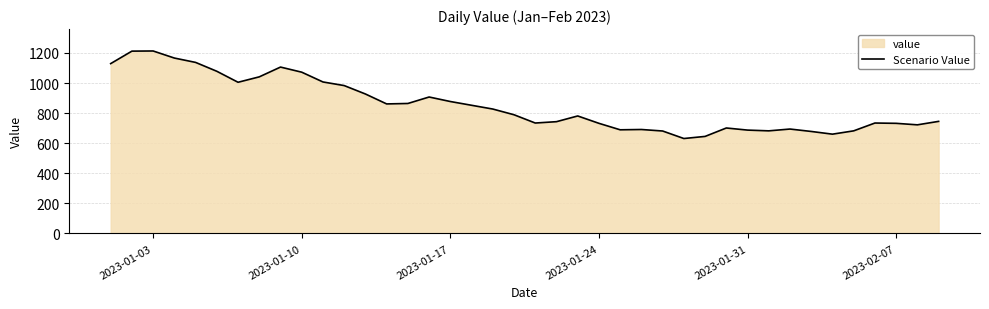

What is the maximum value shown in the chart?

1213